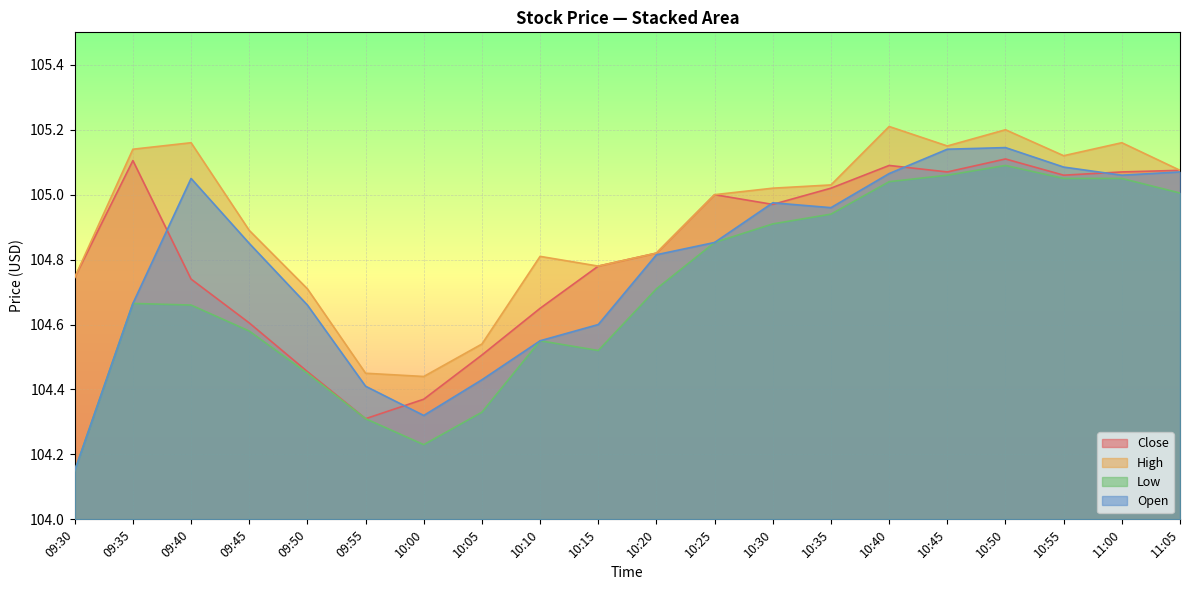

What is the approximate value of Open at 10:30?

105.0